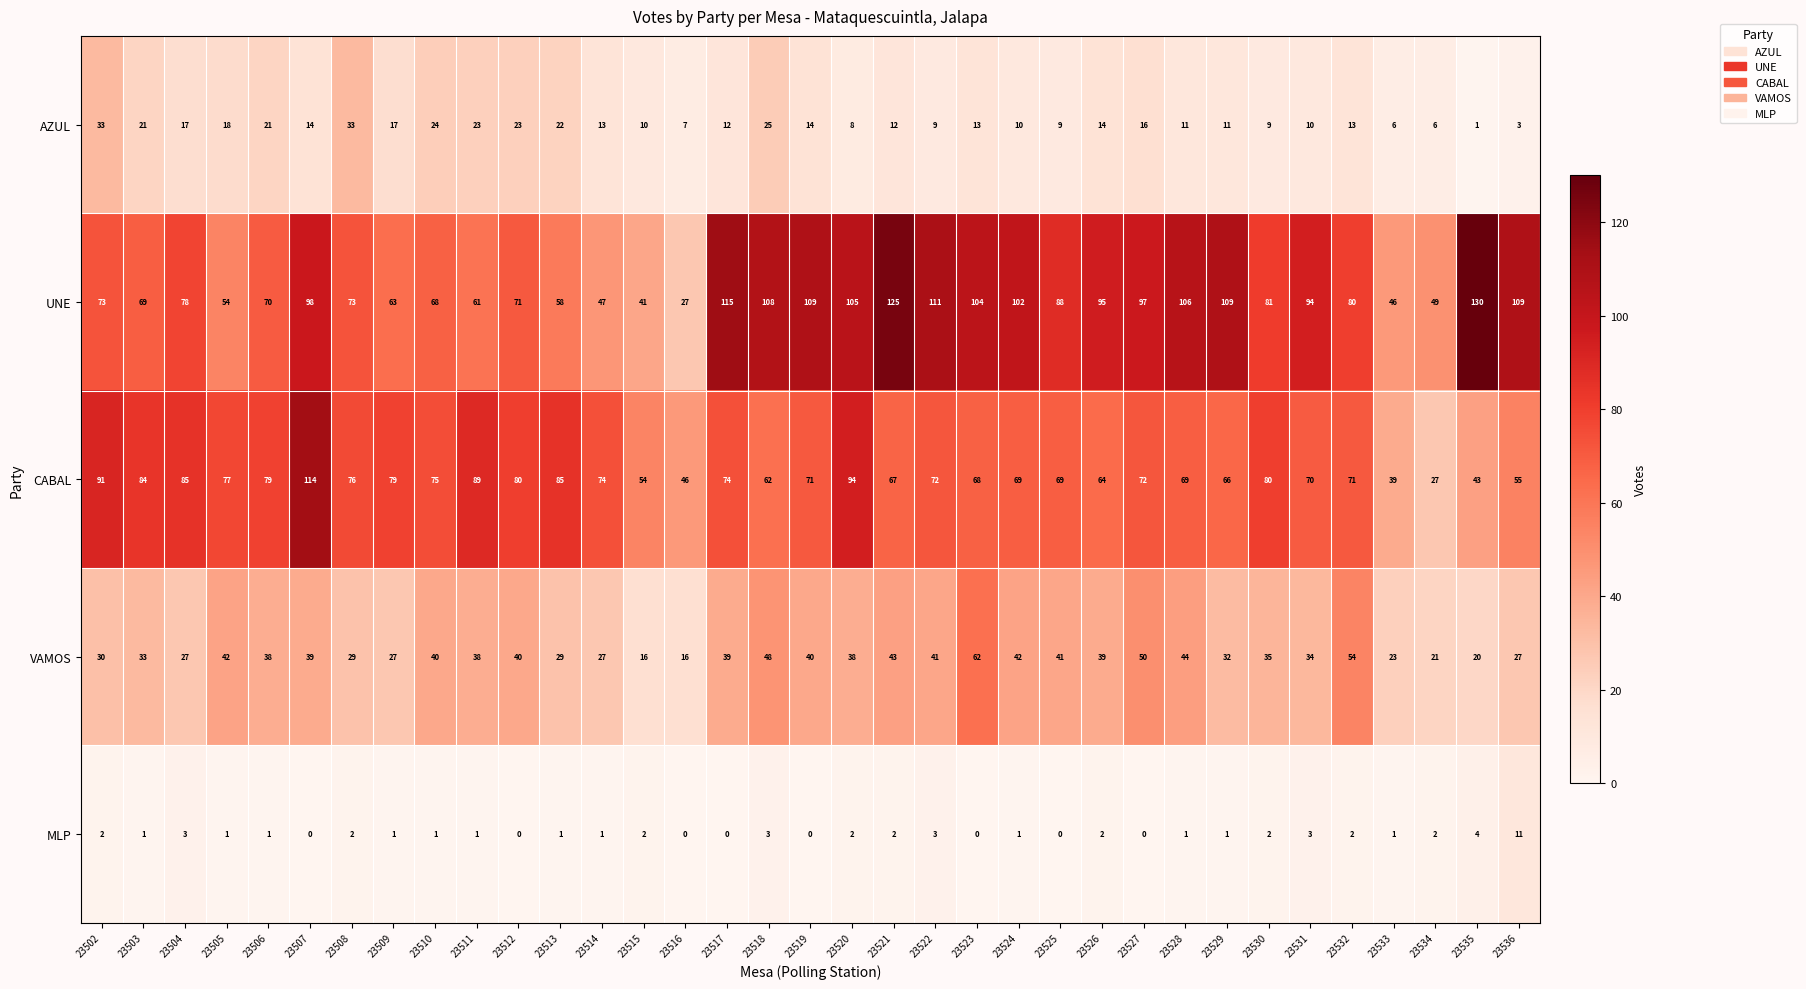

What value does the UNE series have at 23511?

61